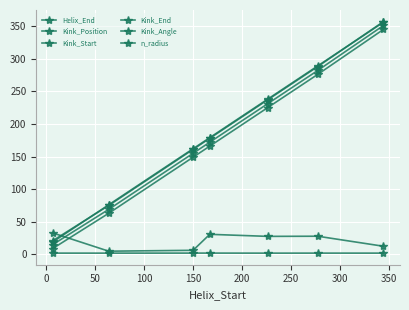

How many lines are shown in the chart?

6